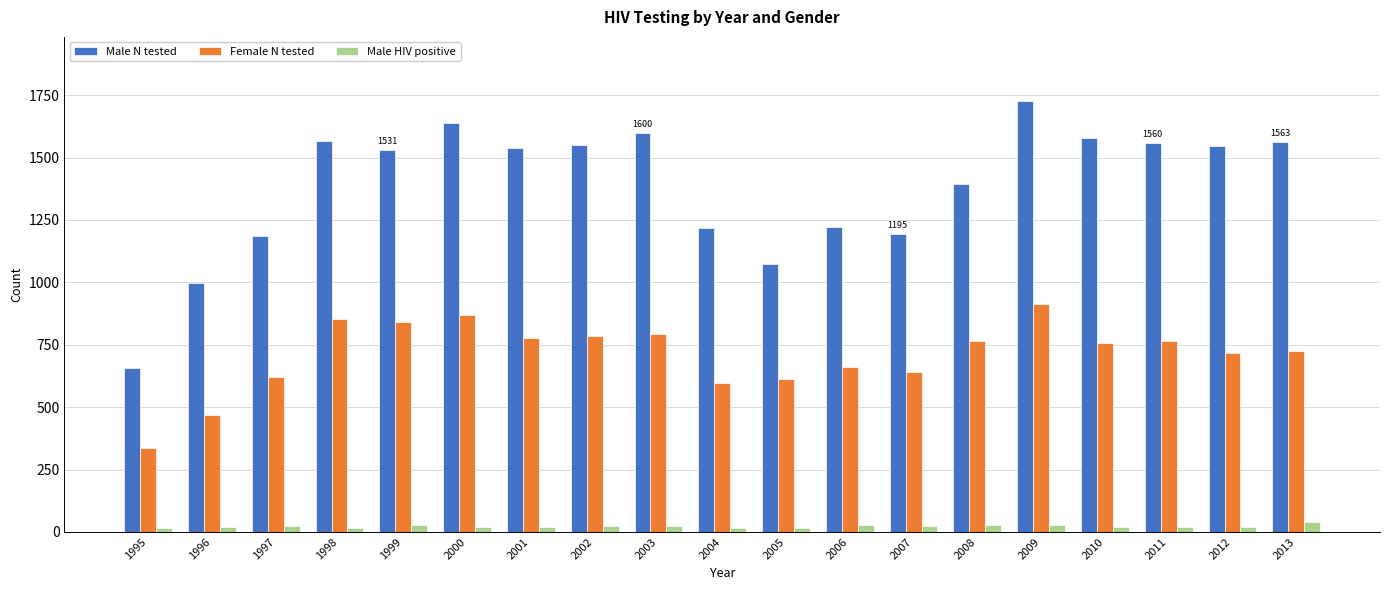

List the series in order of their peak value, lowest first.

Male HIV positive, Female N tested, Male N tested